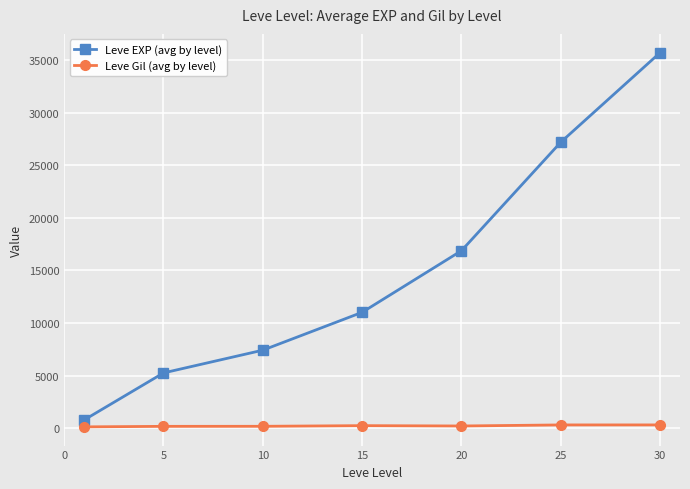

Which series has the largest total across all categories?

Leve EXP (avg by level)